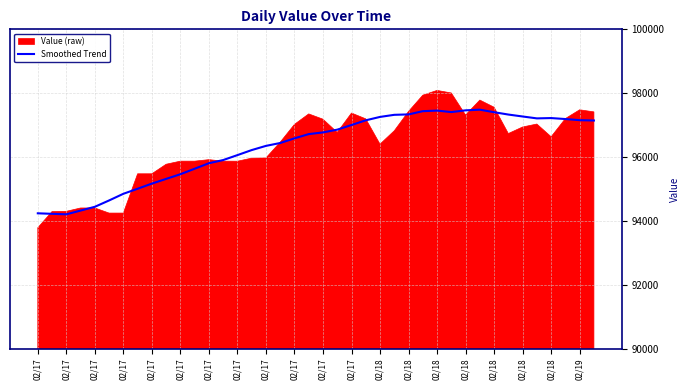

How many data points does each series have?

40